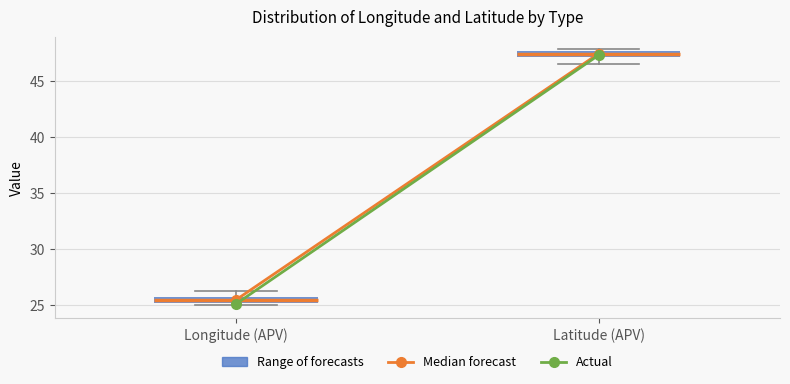

Where is the lower edge of the box for Longitude (APV) on the y-axis? The values are not printed on the chart, so give them approximately, as read against the axis.

25.0